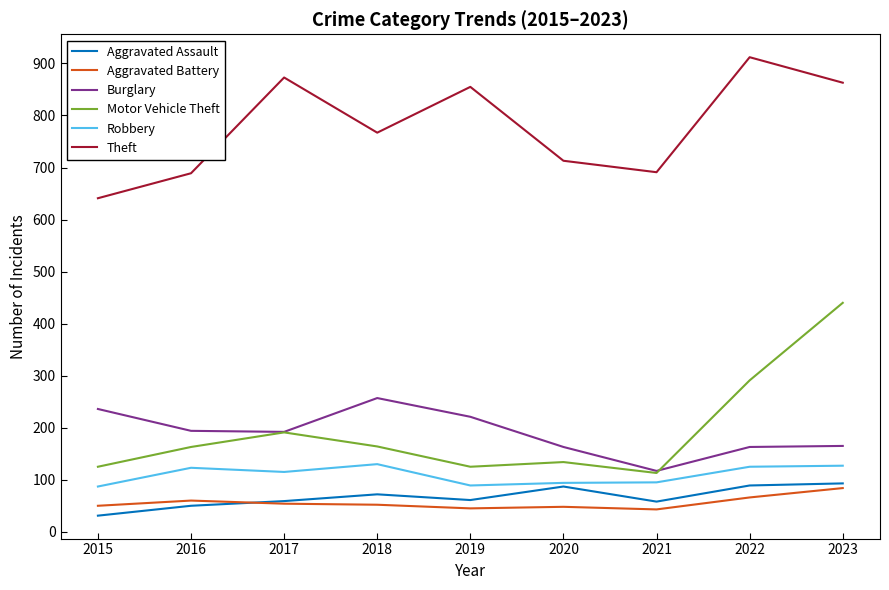

What is the difference between the second highest and second lowest values in the Robbery series?

38